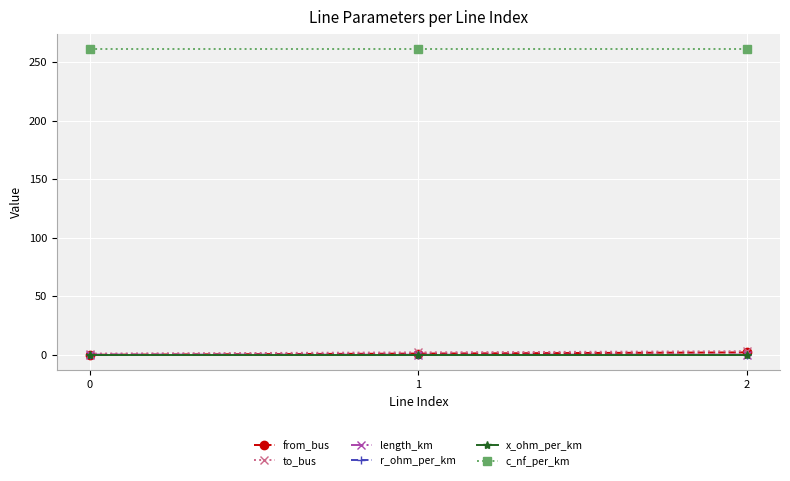

What is the spread (max minus min) of values at 2?

260.9